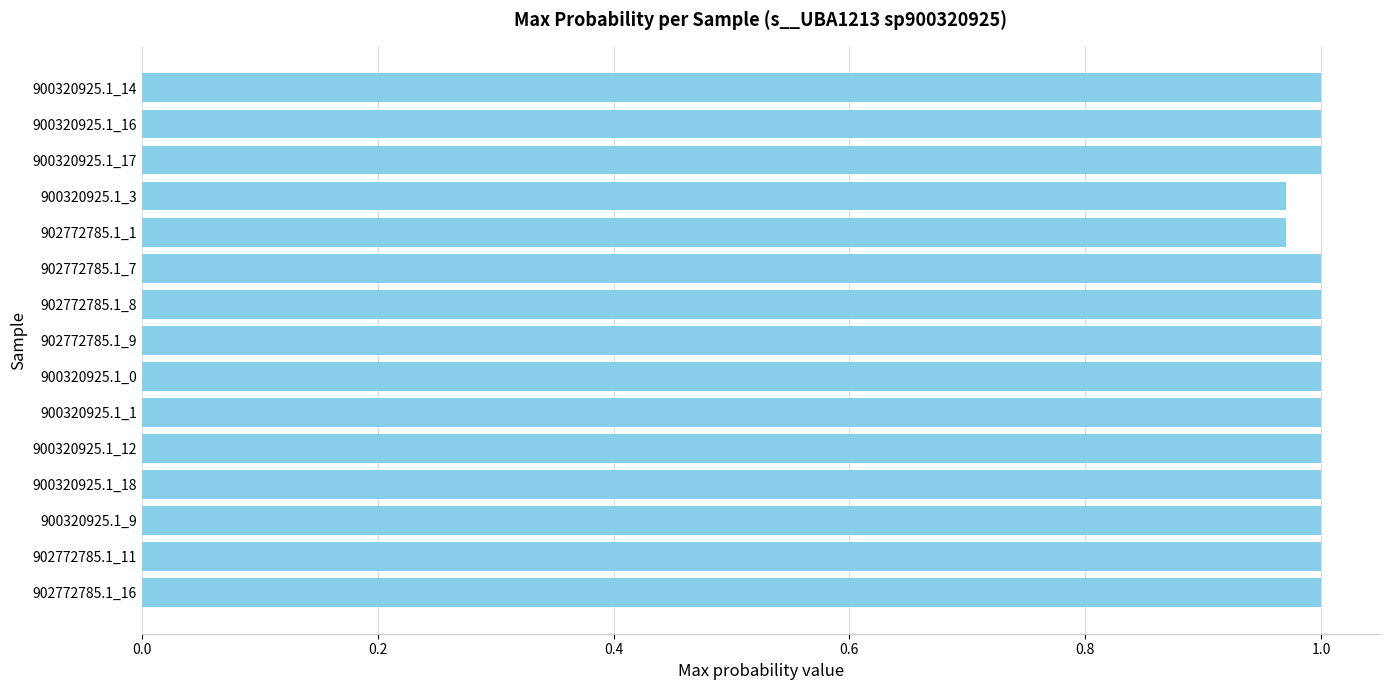

What is the label of the 14th bar from the top?

902772785.1_11